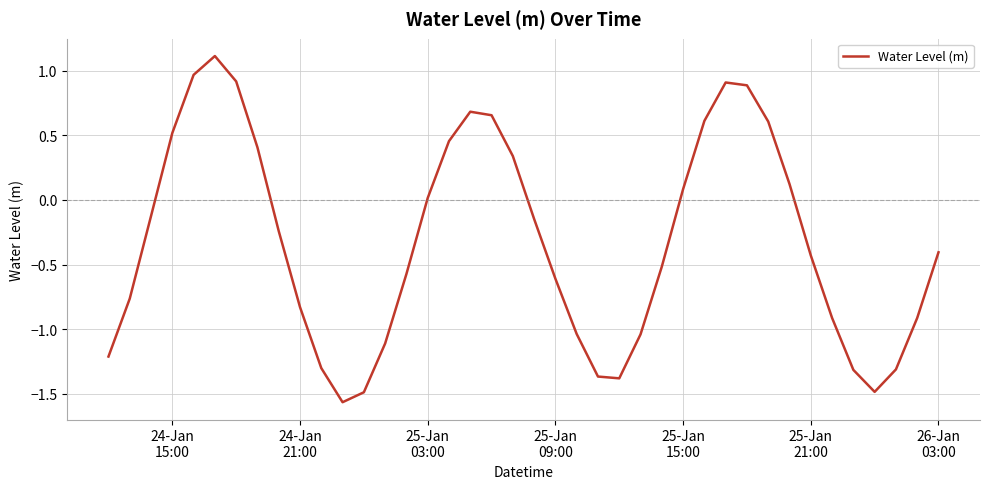

What is the greatest value displayed?

1.1